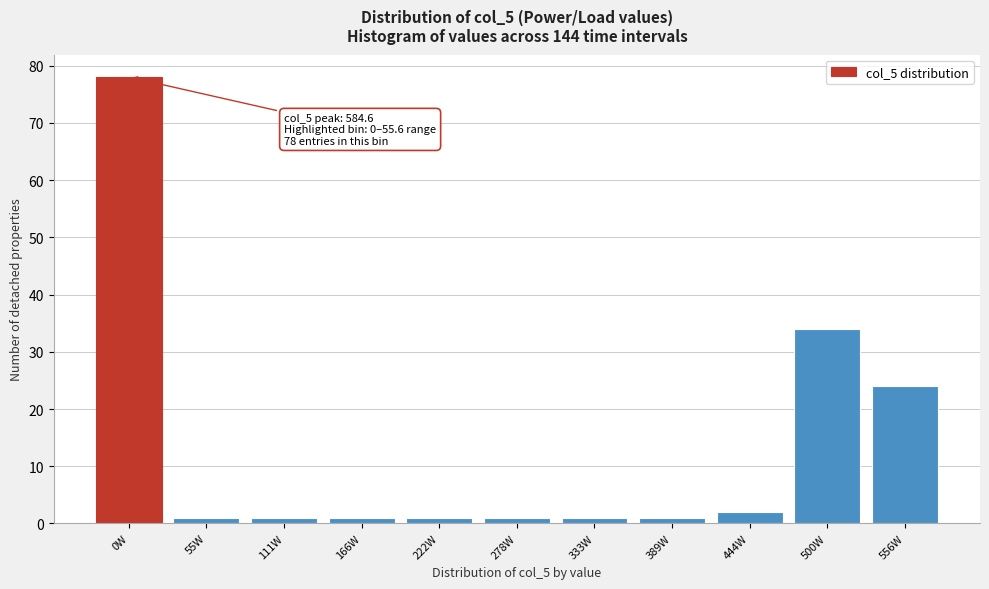

Reading left to right, what are all the values shown in this chart?

78	1	1	1	1	1	1	1	2	34	24